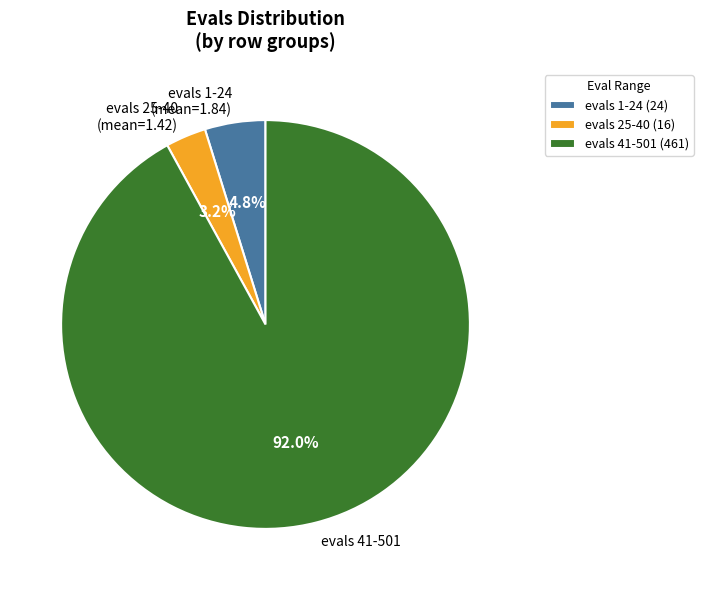

Which has a higher value, evals 25-40 (mean=1.42) or evals 1-24 (mean=1.84)?

evals 1-24 (mean=1.84)